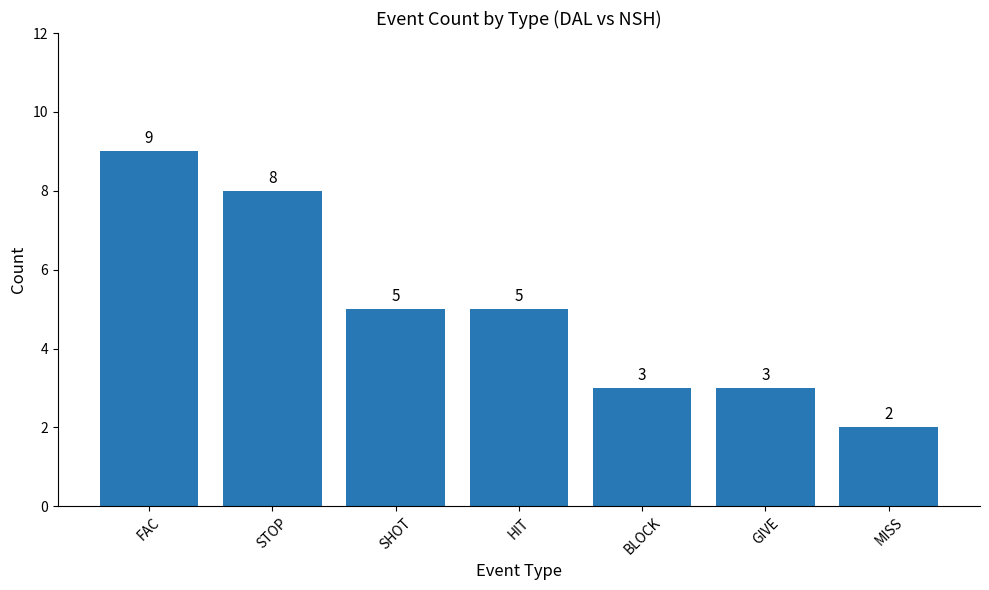

Count the number of categories in the chart.

7